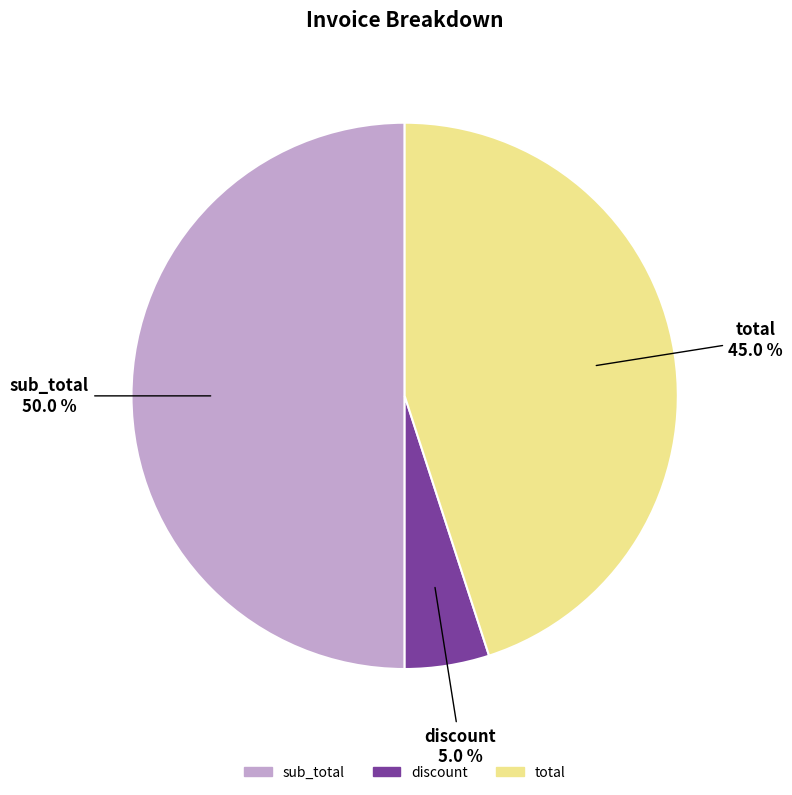

Is it true that sub_total is 44% of the pie?

False